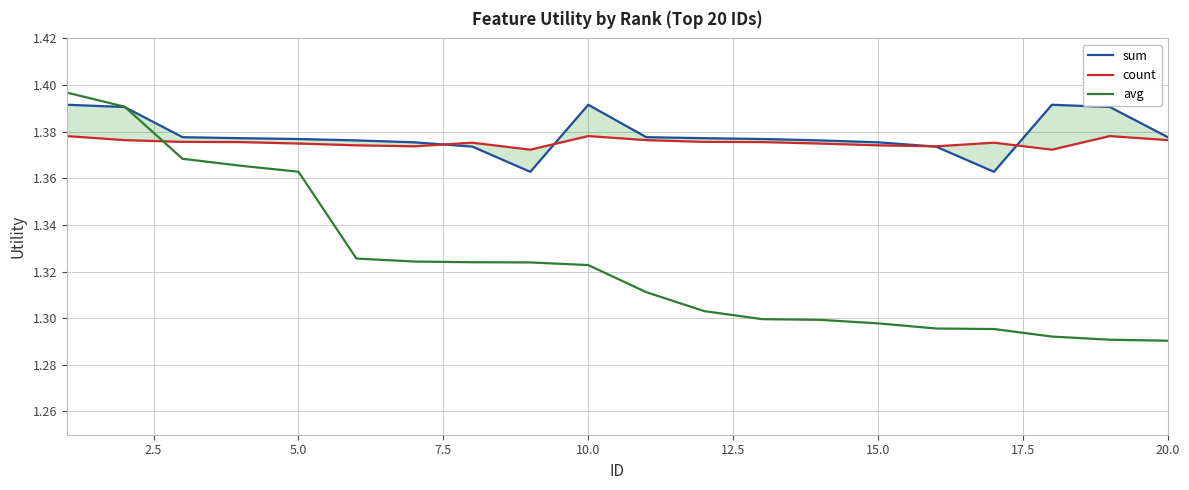

Reading right to left, transcribe all the data shown in this chart.

sum: 1.4	1.4	1.4	1.4	1.4	1.4	1.4	1.4	1.4	1.4	1.4	1.4	1.4	1.4	1.4	1.4	1.4	1.4	1.4	1.4
count: 1.4	1.4	1.4	1.4	1.4	1.4	1.4	1.4	1.4	1.4	1.4	1.4	1.4	1.4	1.4	1.4	1.4	1.4	1.4	1.4
avg: 1.3	1.3	1.3	1.3	1.3	1.3	1.3	1.3	1.3	1.3	1.3	1.3	1.3	1.3	1.3	1.4	1.4	1.4	1.4	1.4